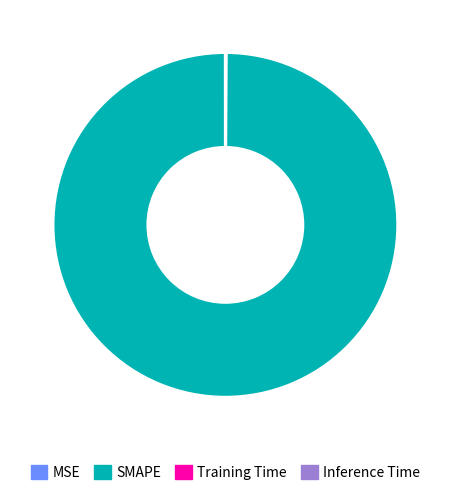

Which category has the biggest portion of the pie?

SMAPE